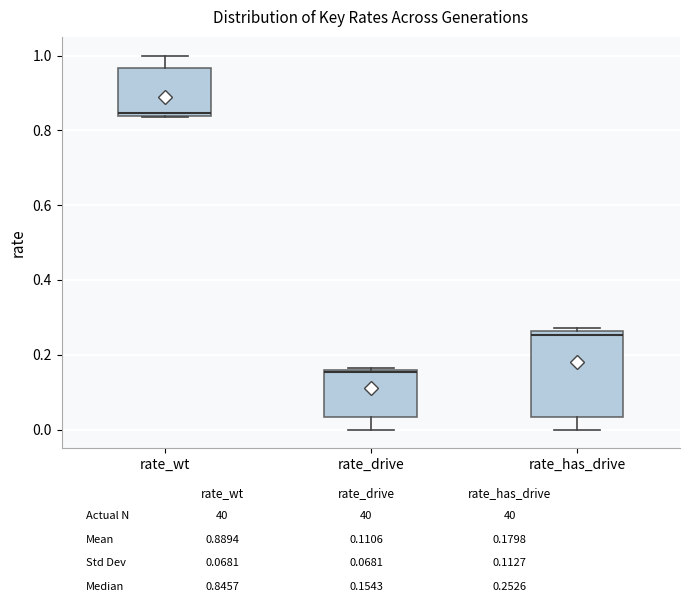

Reading left to right, read every box against the y-axis: the position of its median line, the range the box covers, and the ends of its whiskers. The values are not printed on the chart, so give them approximately, as read against the axis.

rate_wt: median 0.84 (just above the box's lower edge), box 0.84 to 0.96, whiskers 0.84 to 1.00
rate_drive: median 0.16 (just below the box's upper edge), box 0.04 to 0.16, whiskers 0.00 to 0.16
rate_has_drive: median 0.26 (just below the box's upper edge), box 0.04 to 0.26, whiskers 0.00 to 0.28